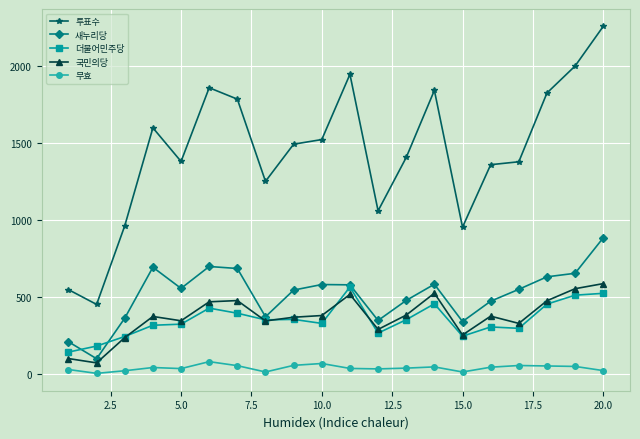

Which series has the largest total across all categories?

투표수